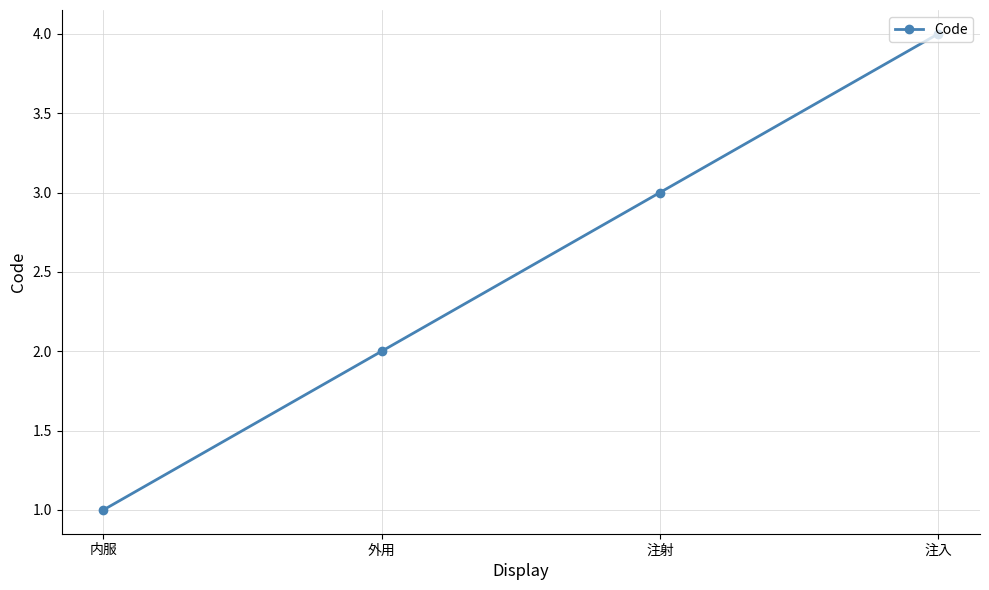

Reading left to right, what are all the values shown in this chart?

内服=1	外用=2	注射=3	注入=4